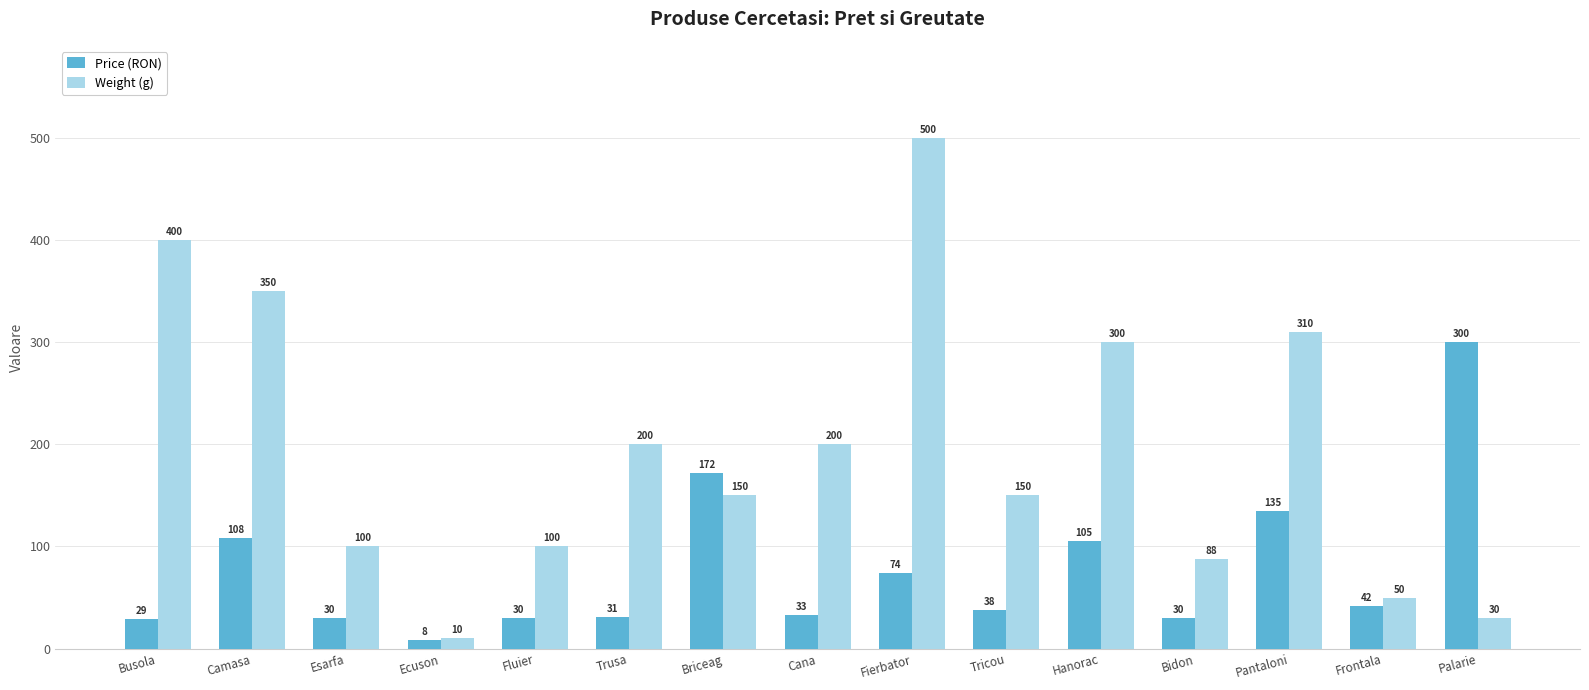

What is the value of the Price (RON) bar at the 4th from the left?

8